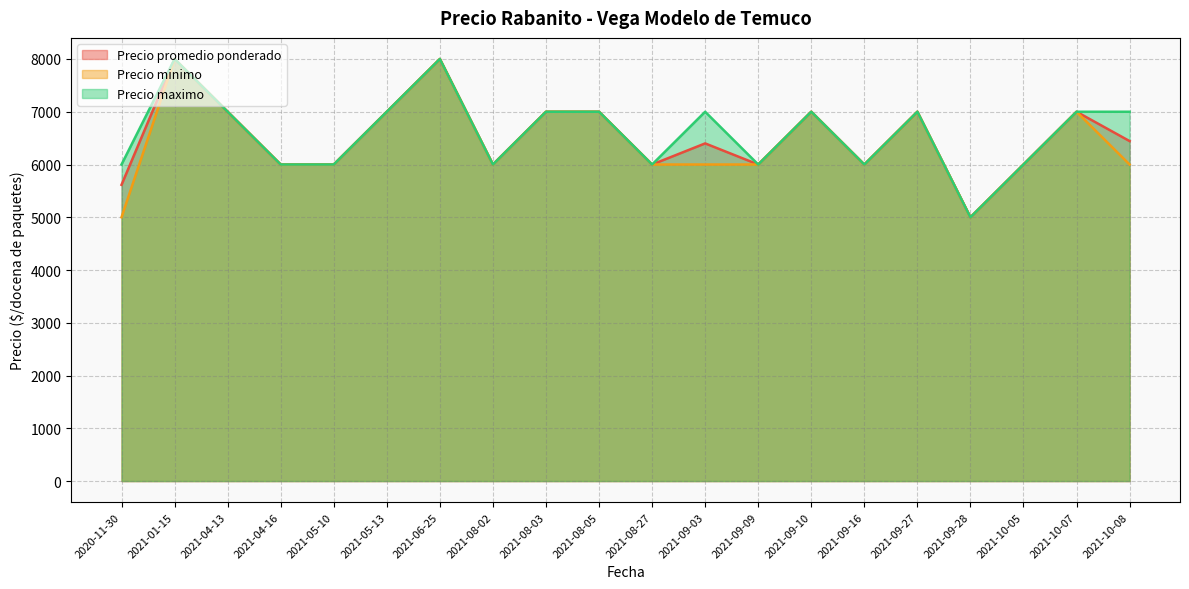

Reading right to left, extract all data points from this chart.

Precio promedio ponderado: 6444	7000	6000	5000	7000	6000	7000	6000	6400	6000	7000	7000	6000	8000	7000	6000	6000	7000	8000	5615
Precio minimo: 6000	7000	6000	5000	7000	6000	7000	6000	6000	6000	7000	7000	6000	8000	7000	6000	6000	7000	8000	5000
Precio maximo: 7000	7000	6000	5000	7000	6000	7000	6000	7000	6000	7000	7000	6000	8000	7000	6000	6000	7000	8000	6000